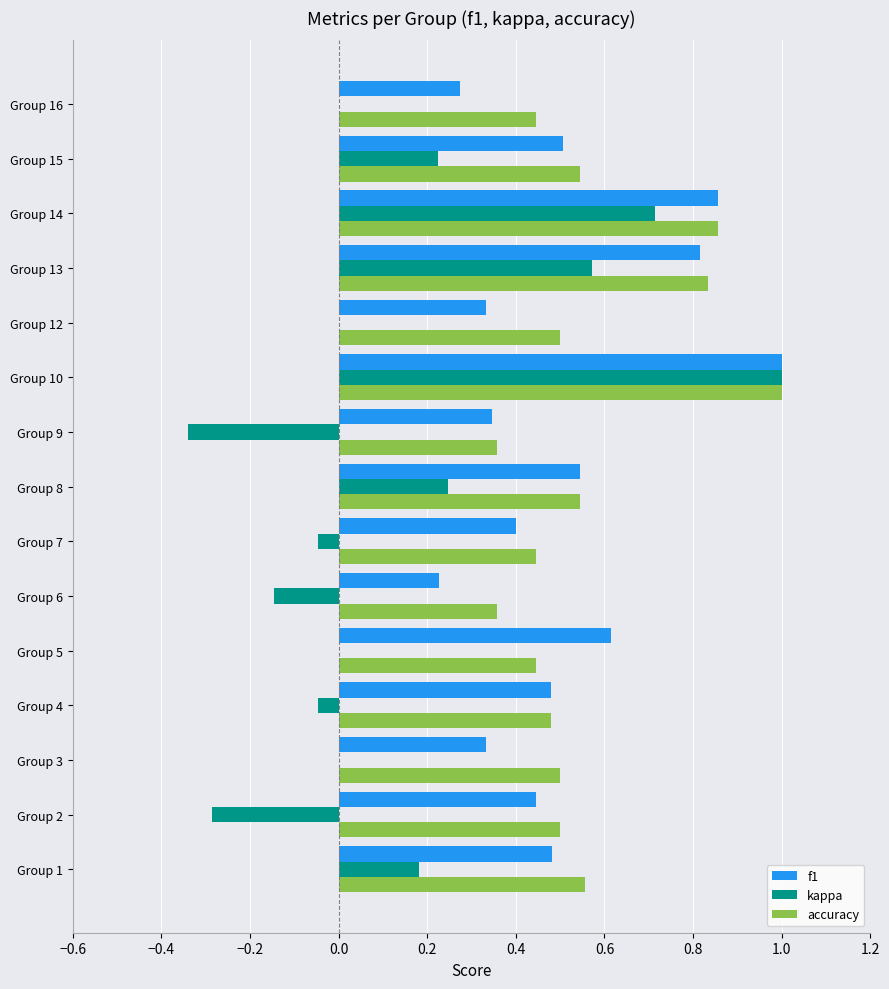

Is it true that f1 equals 0.2 at Group 12?

False